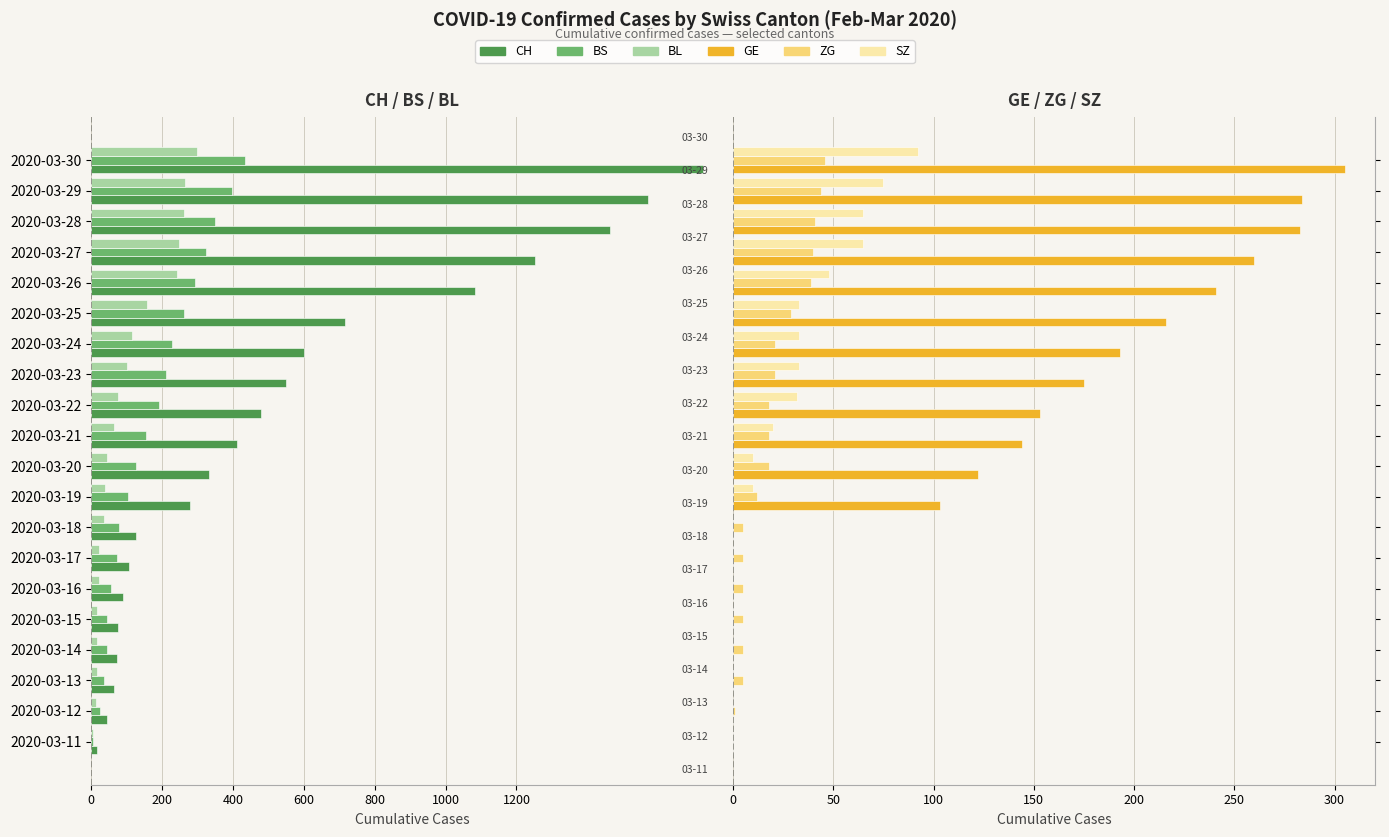

How many bars are there in total?

120